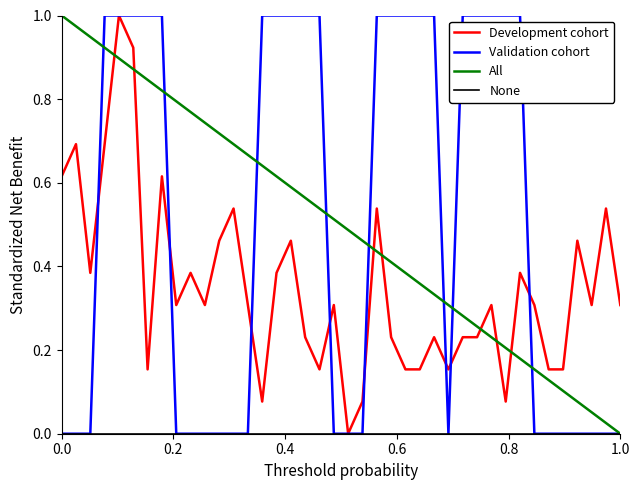

How many lines are shown in the chart?

4